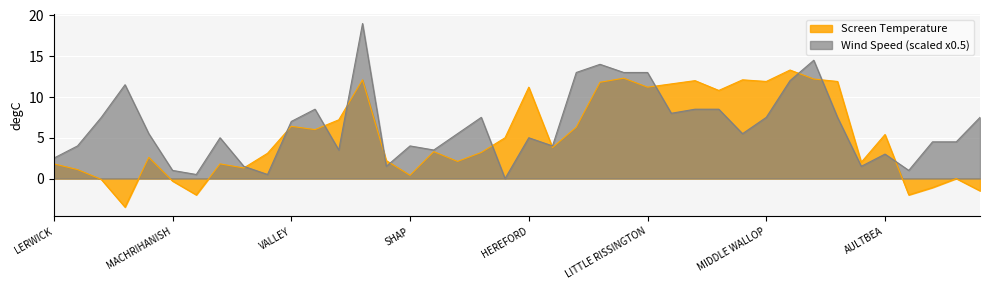

What is the greatest value displayed?

19.0